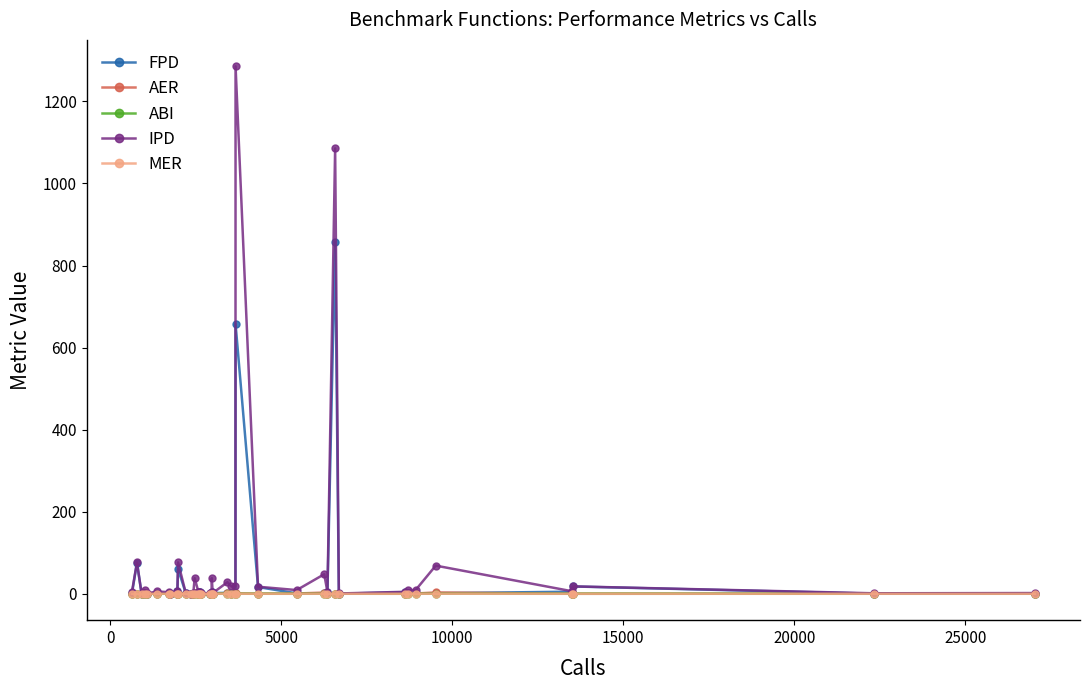

What is the difference between the maximum and minimum values in the IPD series?

1285.1